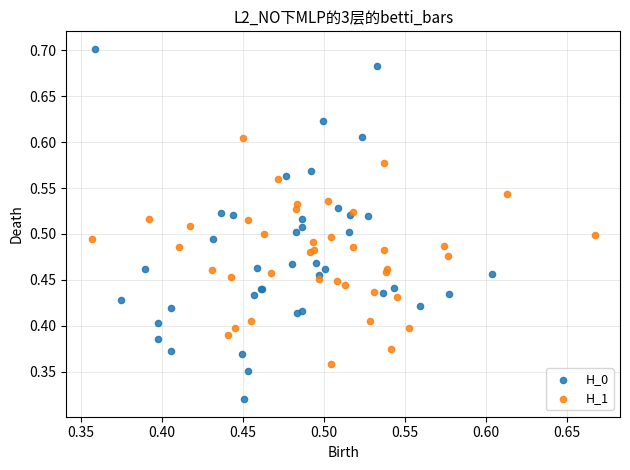

Which series contains the highest Y value?

H_0